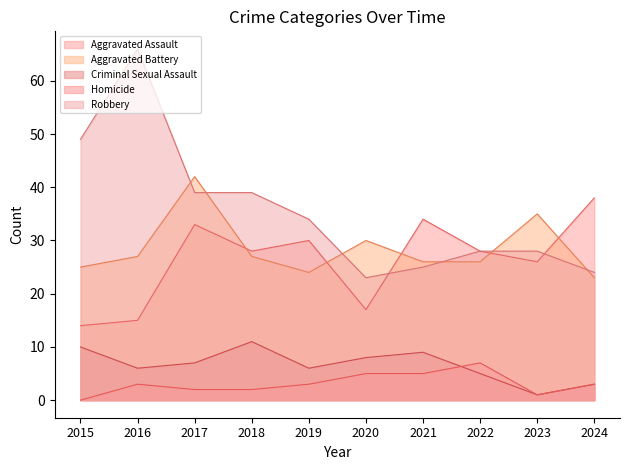

How many lines are shown in the chart?

5